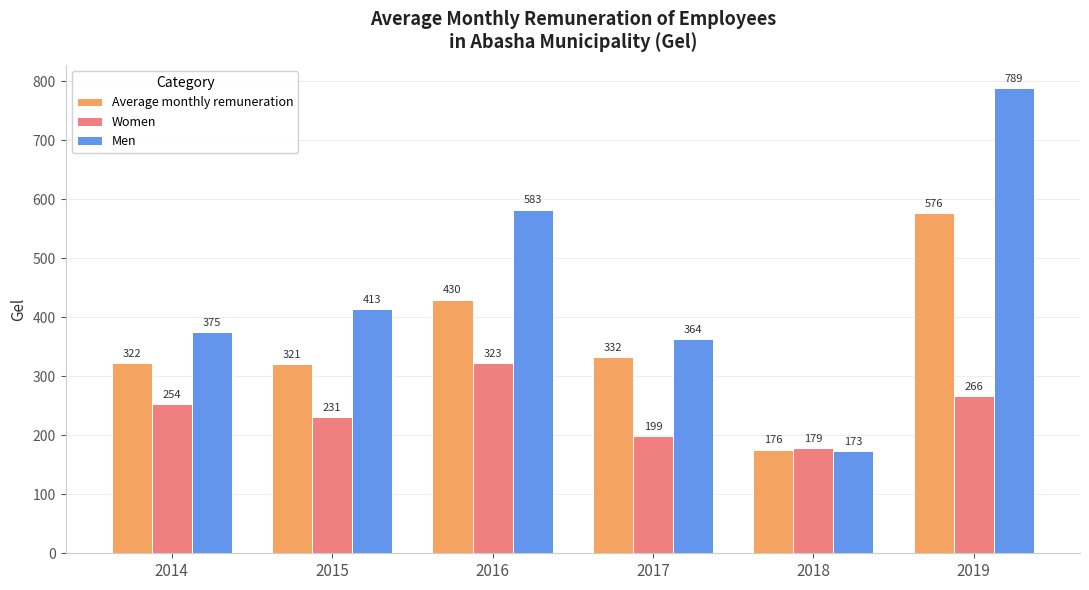

Which series has the largest range (max minus min)?

Men